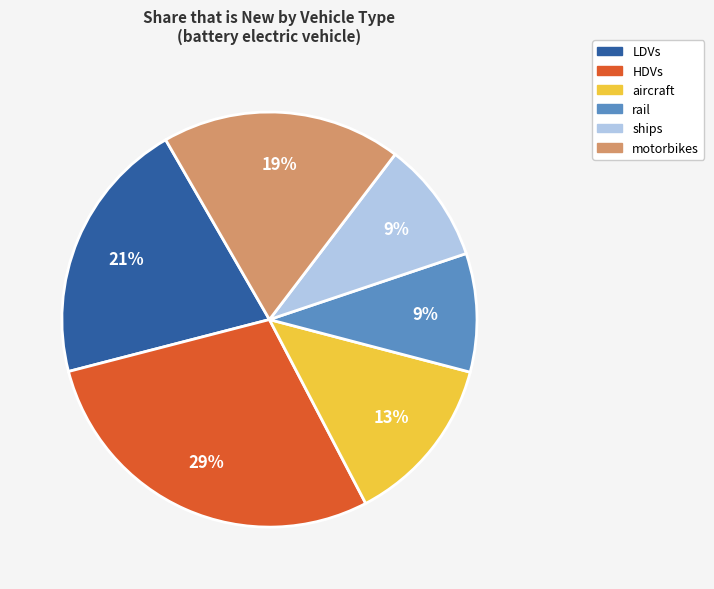

Combined, do motorbikes and rail account for over 50%?

No